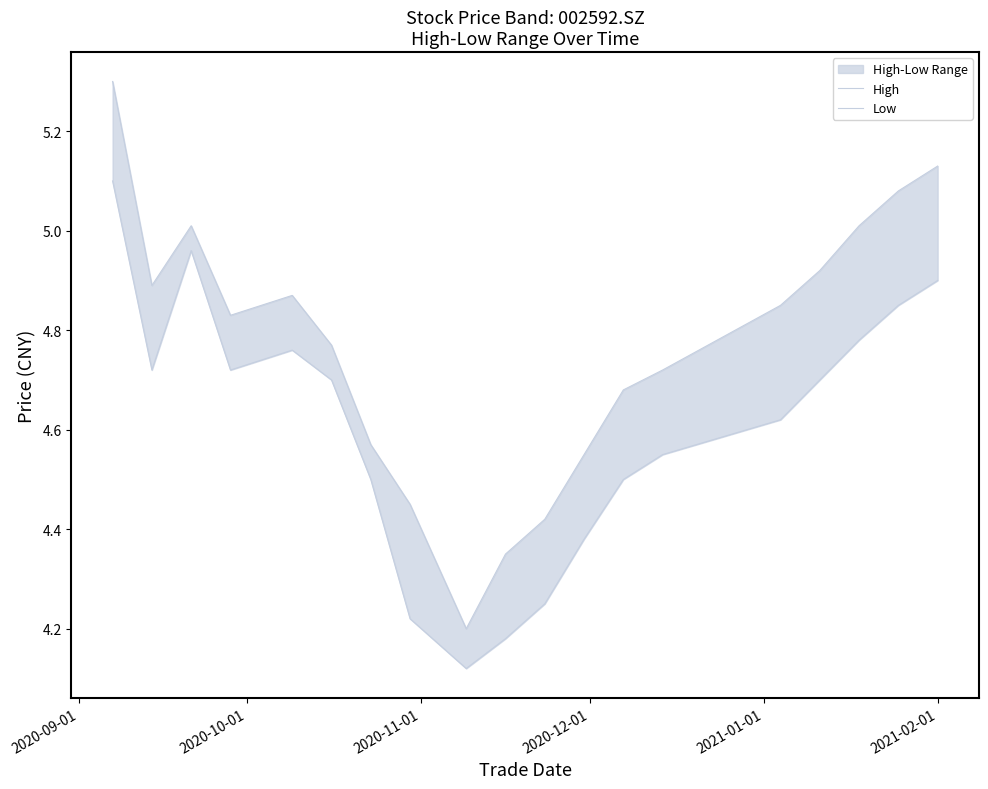

How many data points does each series have?

19